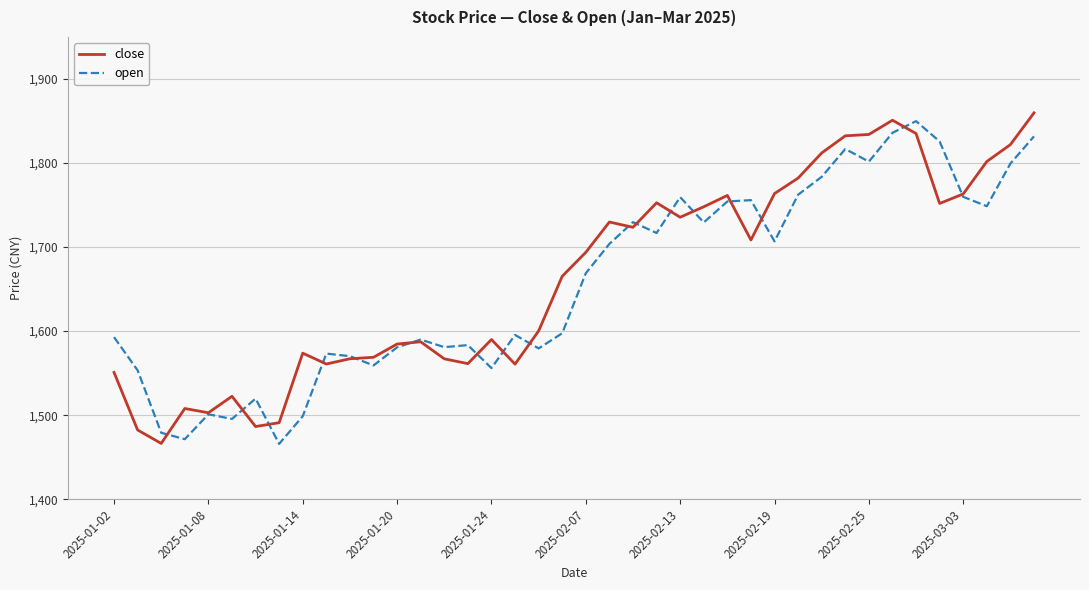

What is the maximum value shown in the chart?

1859.7